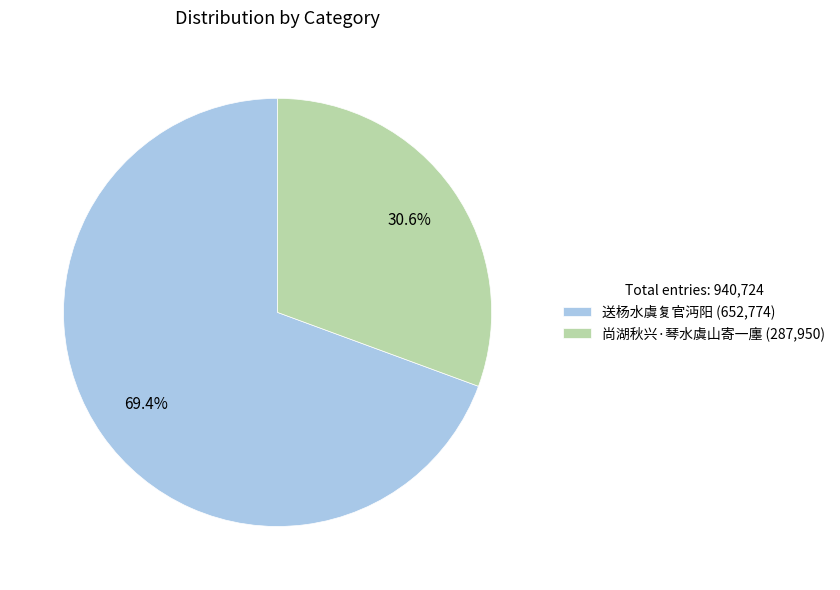

To the nearest percent, what is the difference between the 尚湖秋兴·琴水虞山寄一廛 and 送杨水虞复官沔阳 slice percentages?

39%